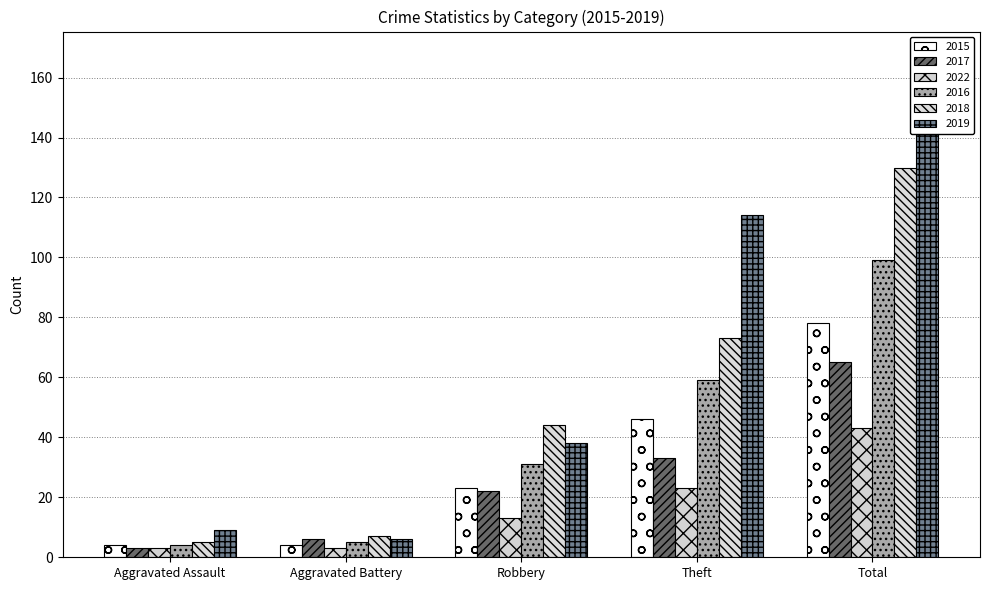

What is the label of the 5th bar from the right?

Aggravated Assault